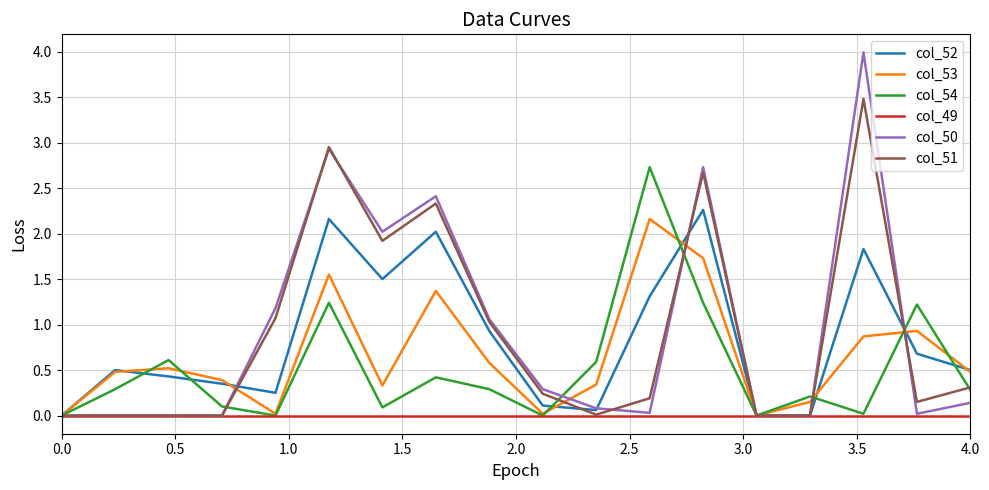

What is the maximum value shown in the chart?

4.0